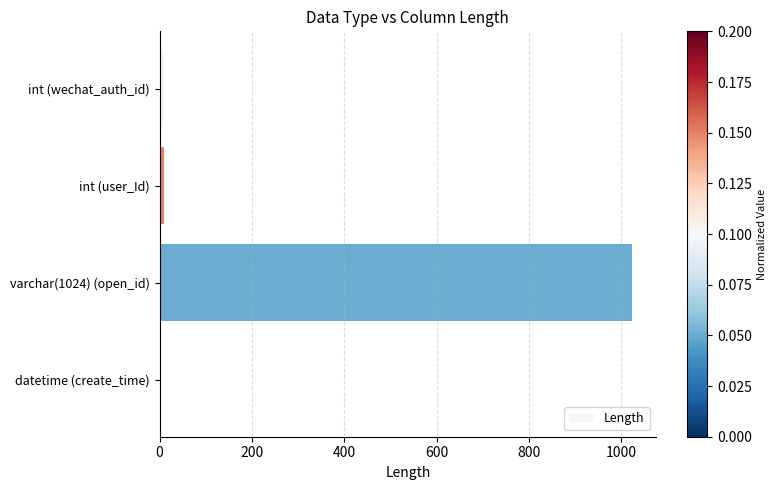

Which label corresponds to the largest value in the chart?

varchar(1024) (open_id)